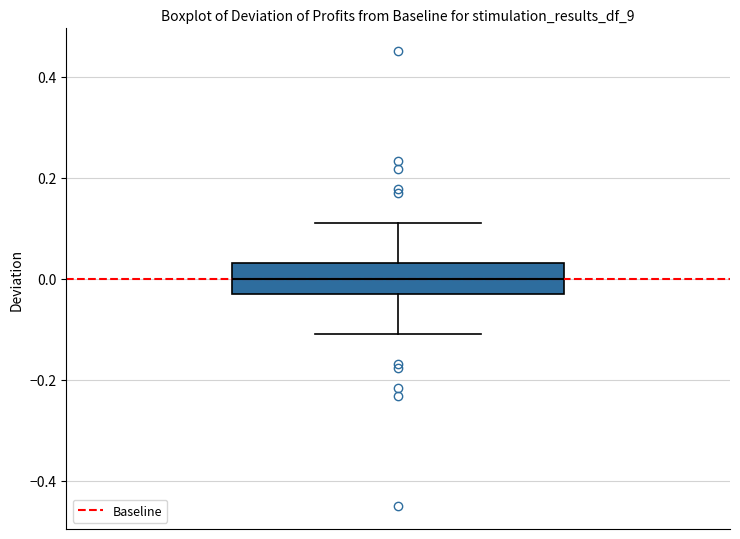

Transcribe this box plot: give where the median line is, the range the box spans, and where the two whiskers end, as read against the y-axis. The values are not printed on the chart, so give them approximately, as read against the axis.

median 0.00, box -0.04 to 0.04, whiskers -0.10 to 0.10